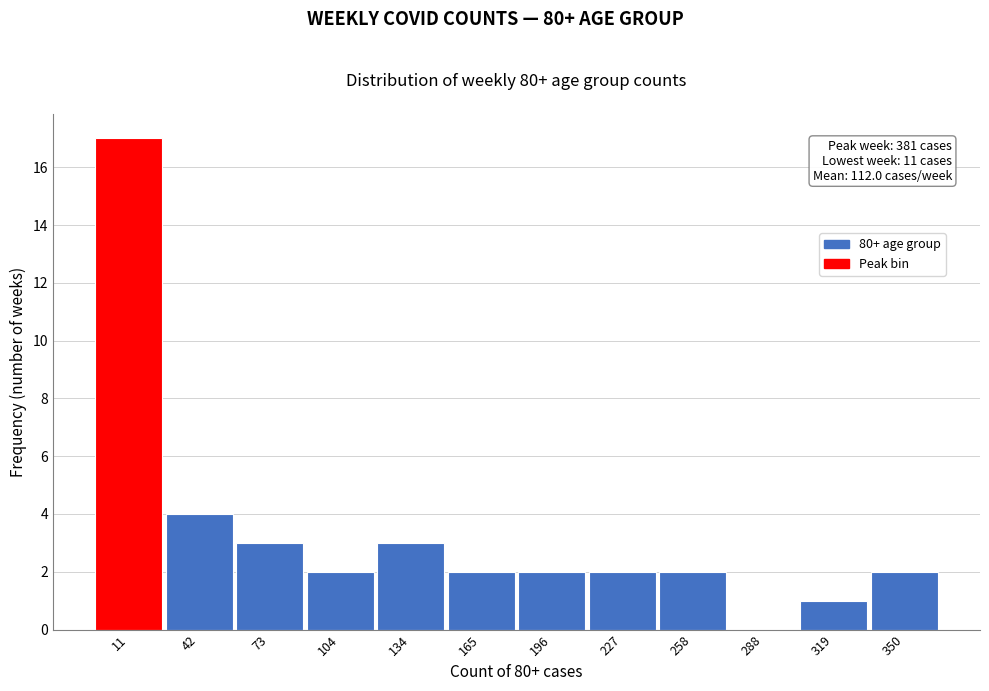

Reading left to right, transcribe all the data shown in this chart.

11=17	42=4	73=3	104=2	134=3	165=2	196=2	227=2	258=2	288=0	319=1	350=2